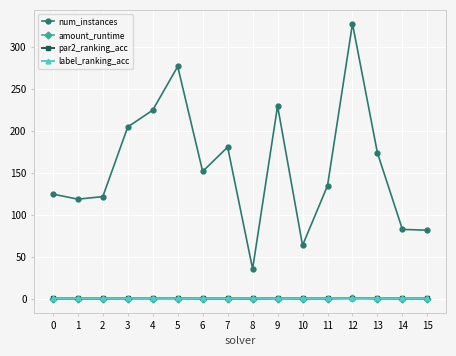

True or false: num_instances and par2_ranking_acc cross at least once.

False